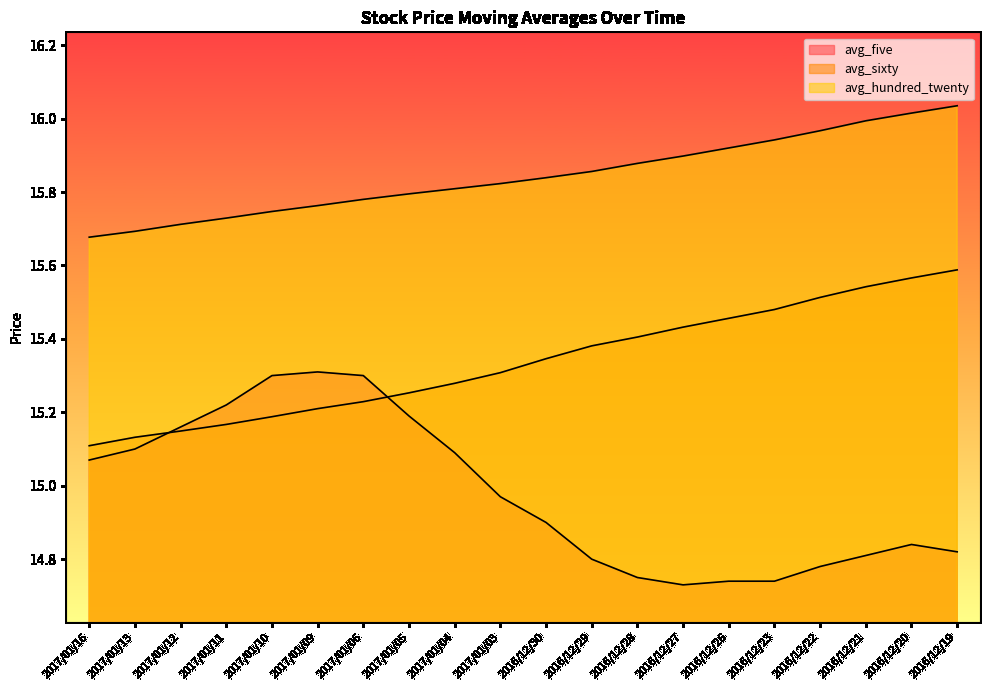

Count the avg_sixty values in the range 15 to 16.

20